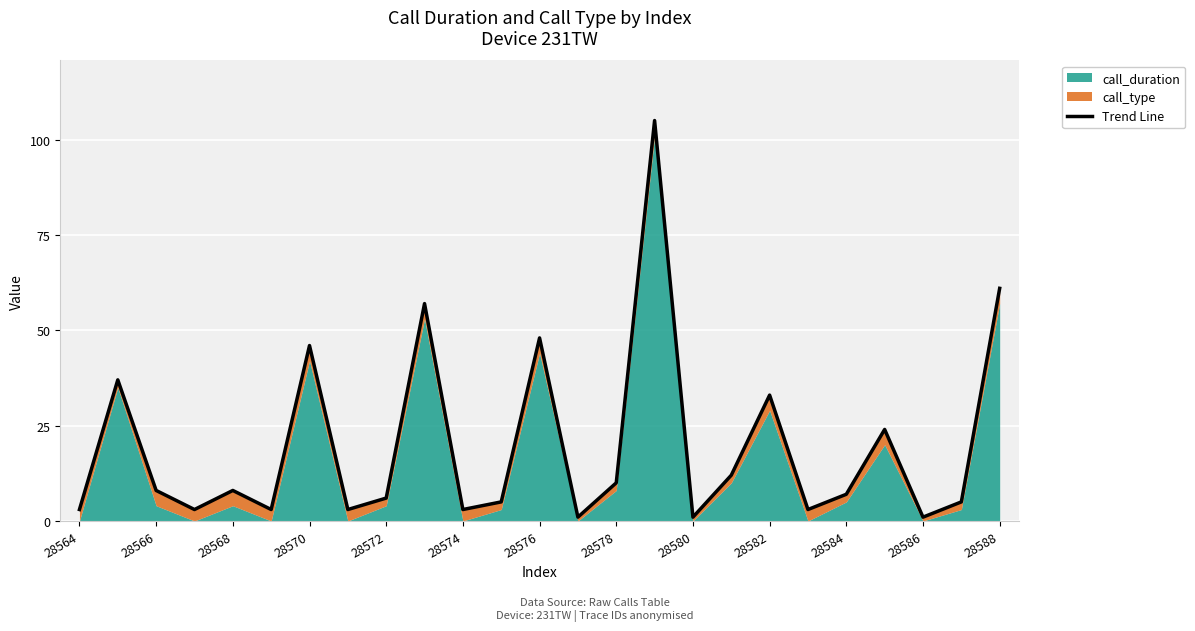

What is the average value?

20